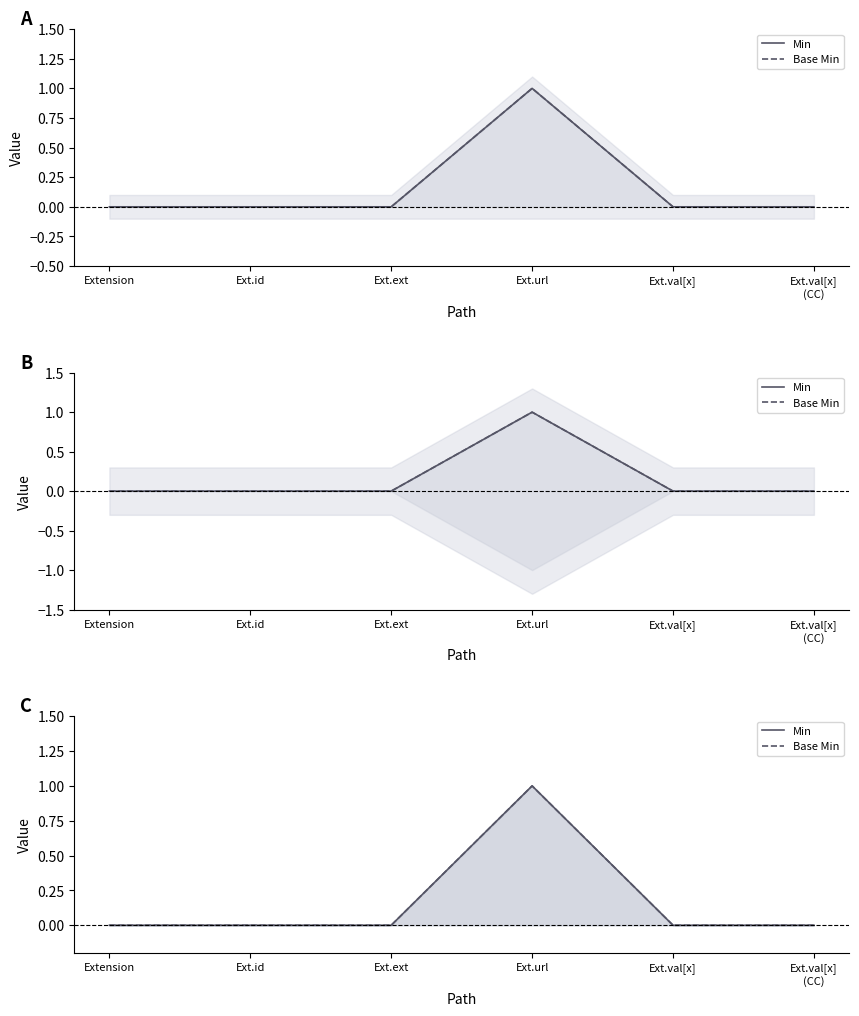

Which series changed the most between Ext.id and Ext.val[x]?

Min